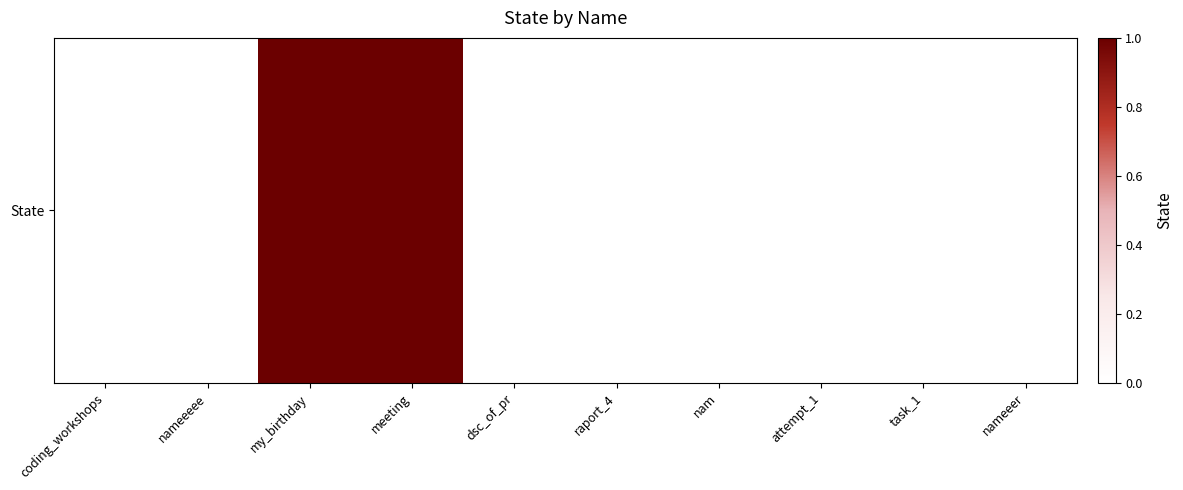

Reading right to left, list all the values displayed in this chart.

nameeer=0	task_1=0	attempt_1=0	nam=0	raport_4=0	dsc_of_pr=0	meeting=1	my_birthday=1	nameeeee=0	coding_workshops=0